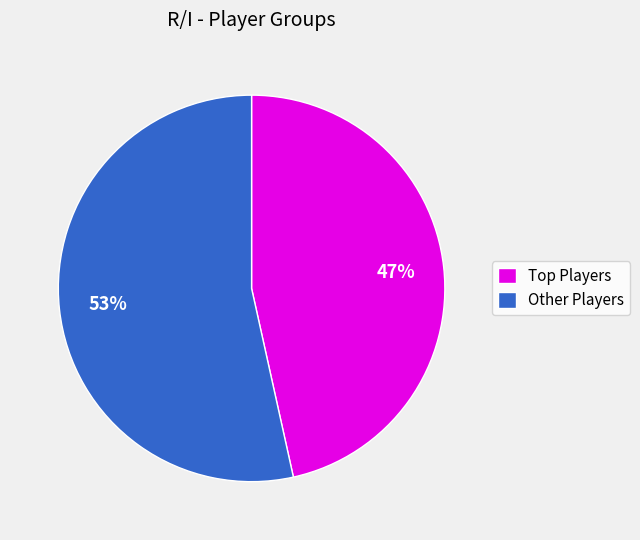

Which category has the biggest portion of the pie?

Other Players